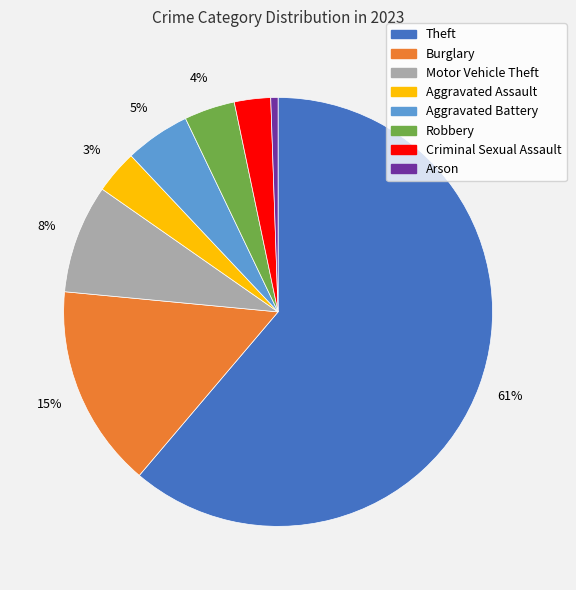

Is it true that Theft is 51% of the pie?

False